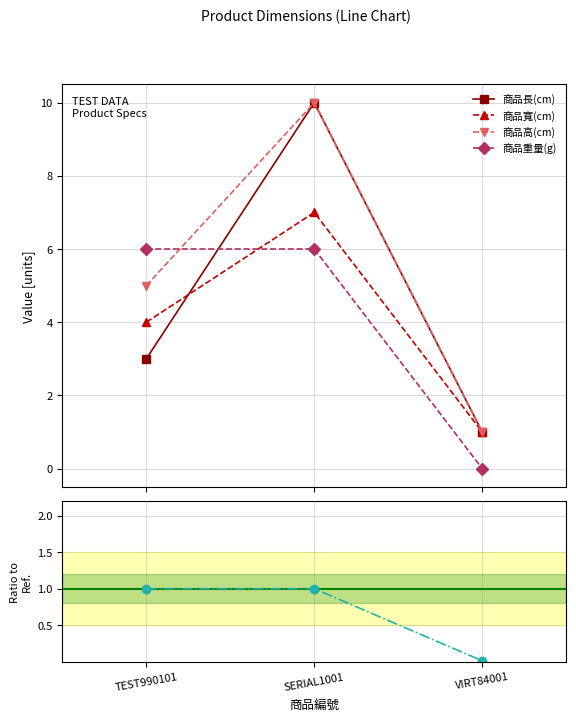

What is the difference between the maximum and second lowest values in the 商品長(cm) series?

7